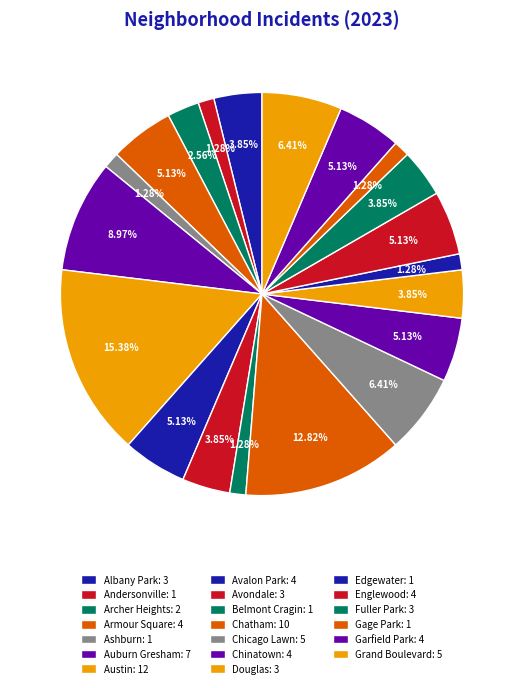

Which slice is the smallest?

Andersonville